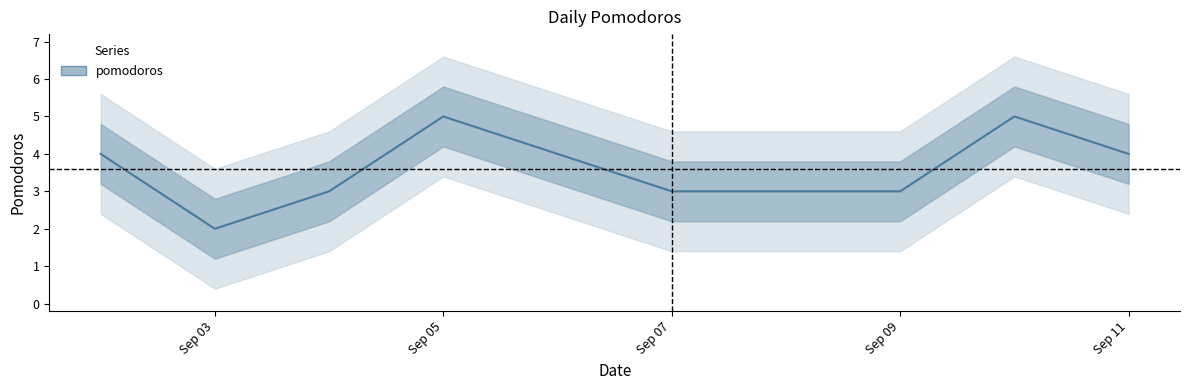

List the labels in order of value, largest first.

2022-09-05, 2022-09-10, 2022-09-02, 2022-09-06, 2022-09-11, 2022-09-04, 2022-09-07, 2022-09-08, 2022-09-09, 2022-09-03